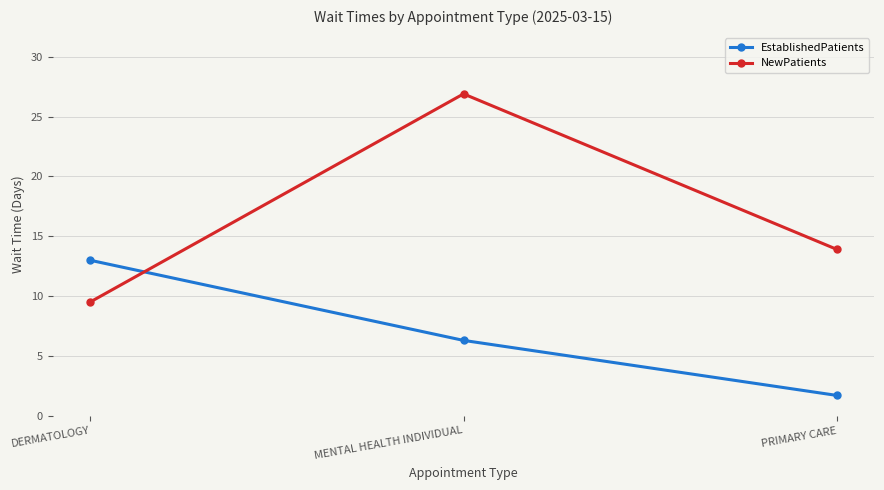

Which series changed the most between MENTAL HEALTH INDIVIDUAL and PRIMARY CARE?

NewPatients